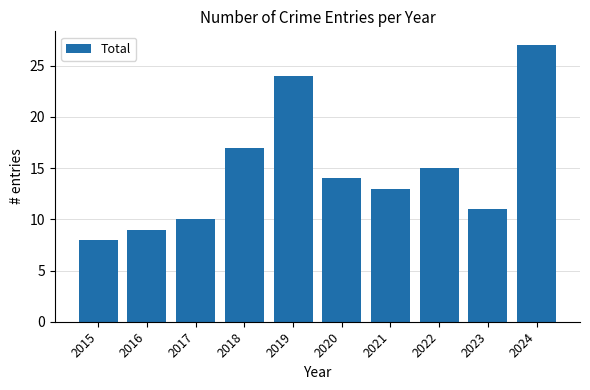

Reading left to right, extract all data points from this chart.

8	9	10	17	24	14	13	15	11	27